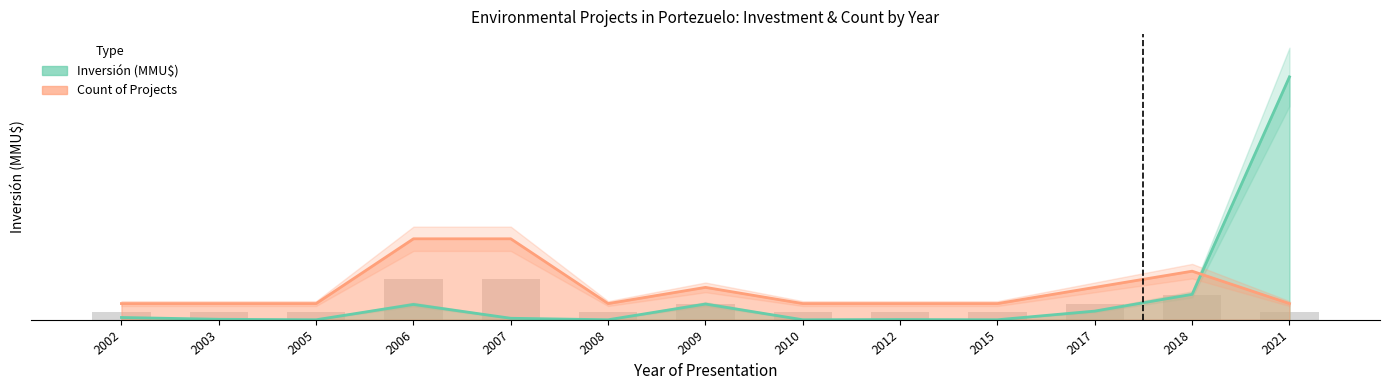

Reading right to left, extract all data points from this chart.

Inversión (MMU$): 2021=100320	2018=10500	2017=3580	2015=4	2012=100	2010=0	2009=6500	2008=0	2007=620	2006=6330	2005=0	2003=200	2002=943
Count: 2021=6688	2018=20064	2017=13376	2015=6688	2012=6688	2010=6688	2009=13376	2008=6688	2007=33440	2006=33440	2005=6688	2003=6688	2002=6688